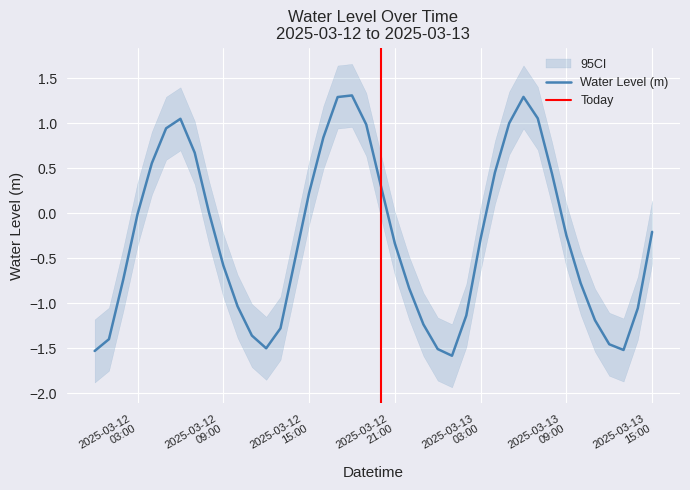

The chart shows a value of 1.3 at 2025-03-12 18:00:00. True or false?

True